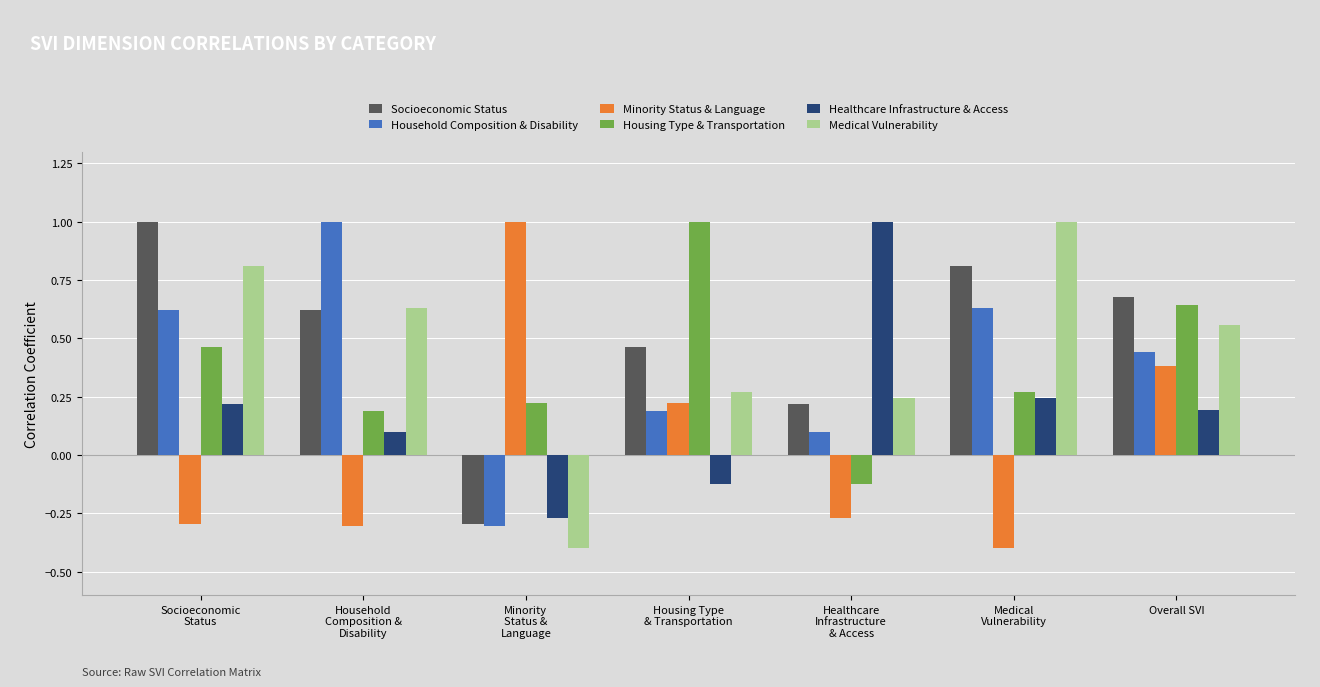

What position from the left is Socioeconomic
Status?

1